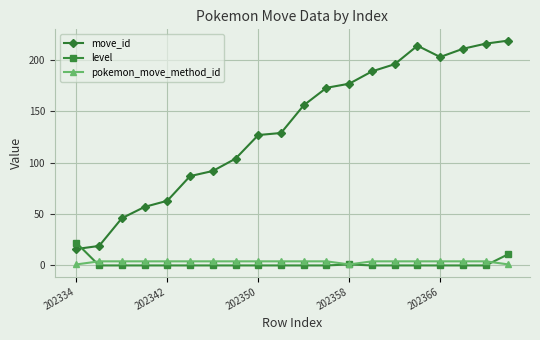

How many times do level and move_id cross each other?

1